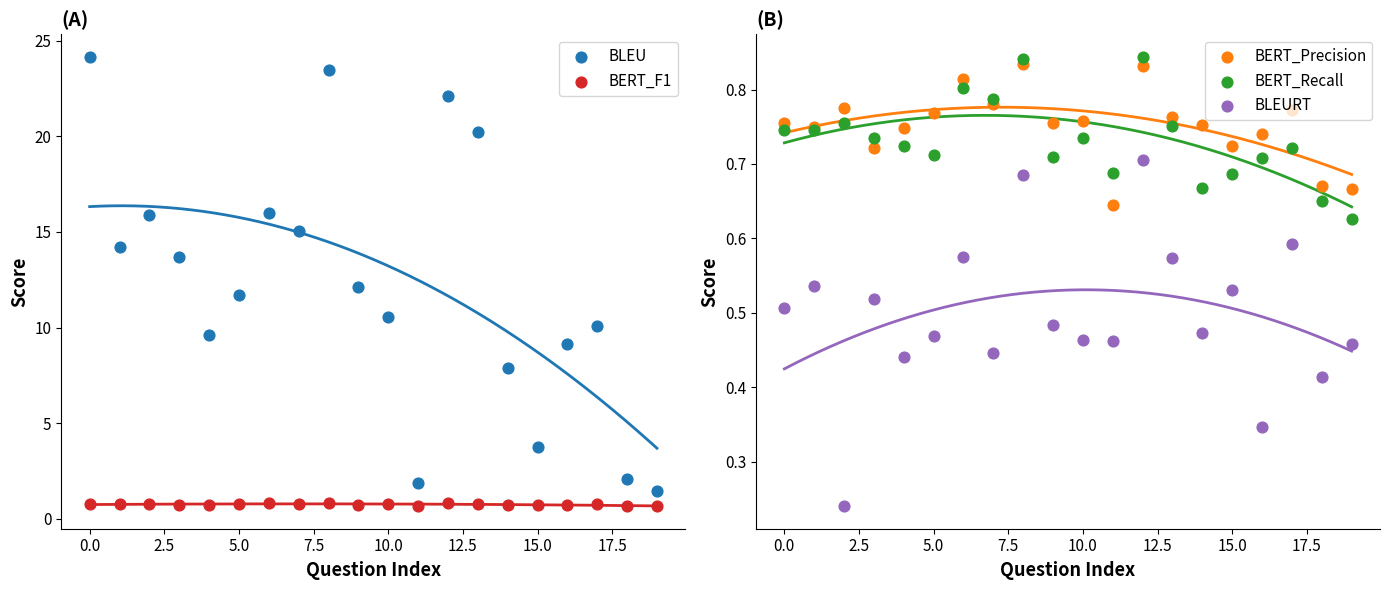

At how many categories does at least one series exceed 0?

20